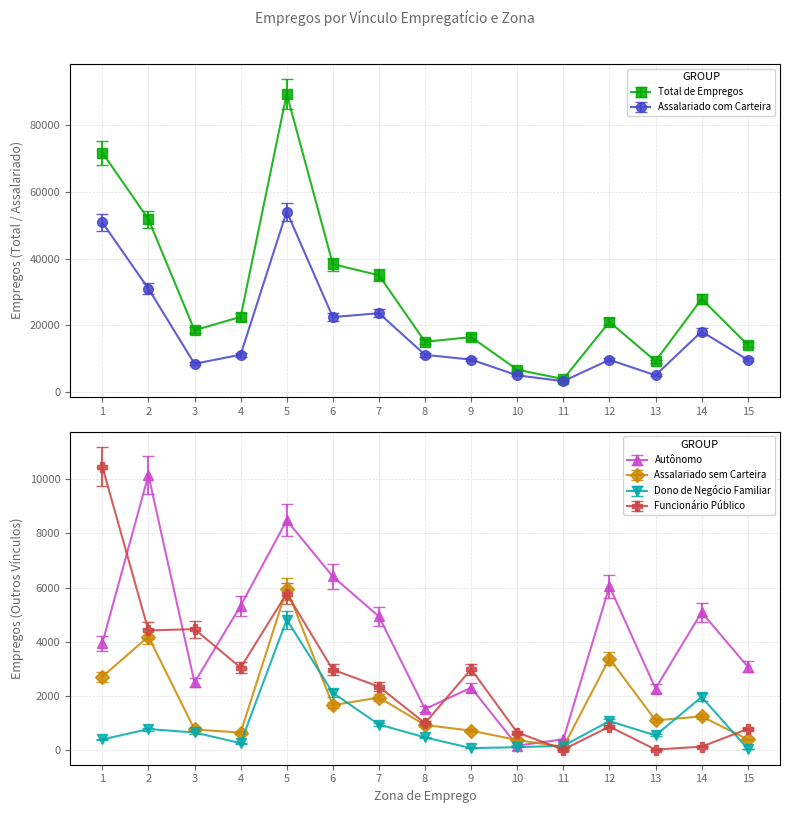

What are all the series names shown in the legend?

Total de Empregos, Assalariado com Carteira, Autônomo, Assalariado sem Carteira, Dono de Negócio Familiar, Funcionário Público